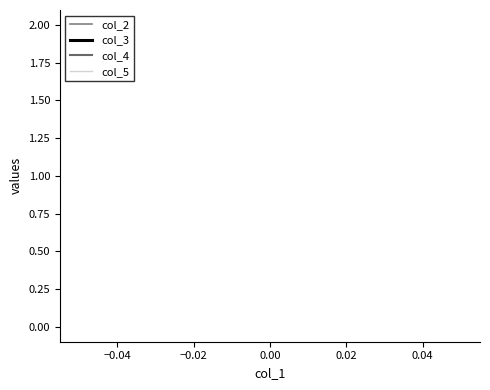

How many lines are shown in the chart?

4